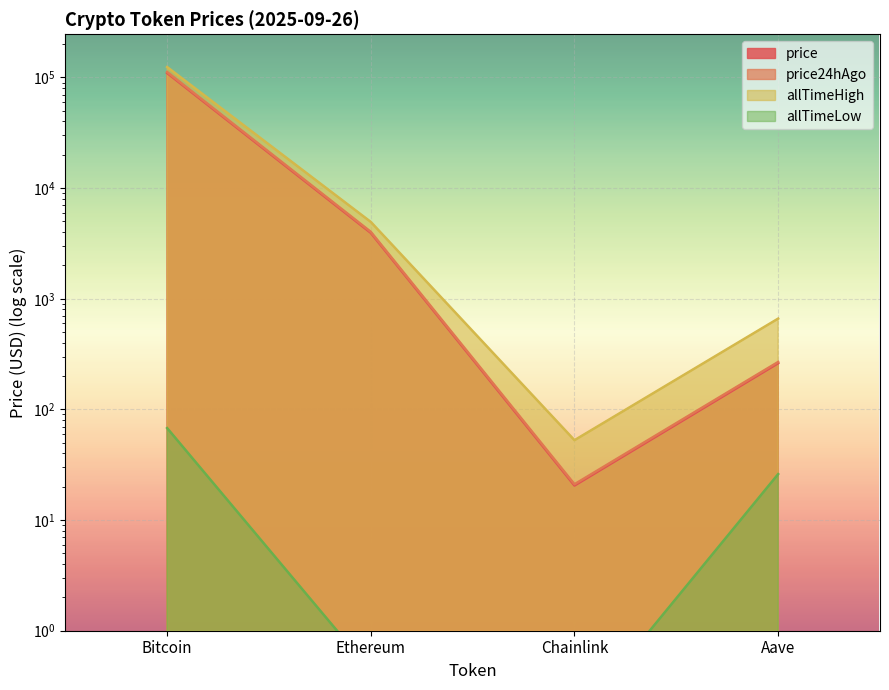

True or false: price and allTimeLow cross at least once.

False